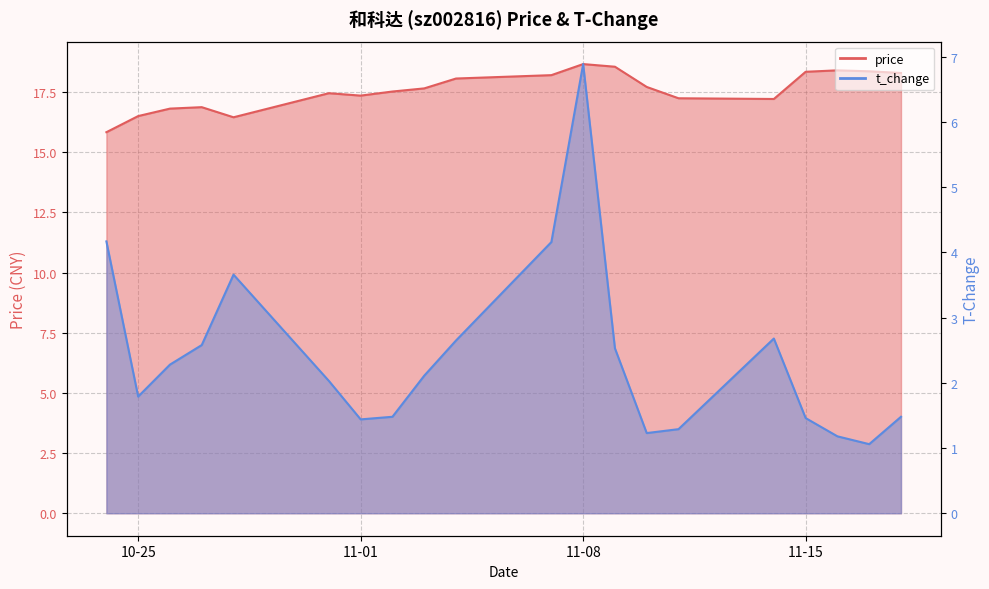

Does the chart display data point markers on the line(s)?

No